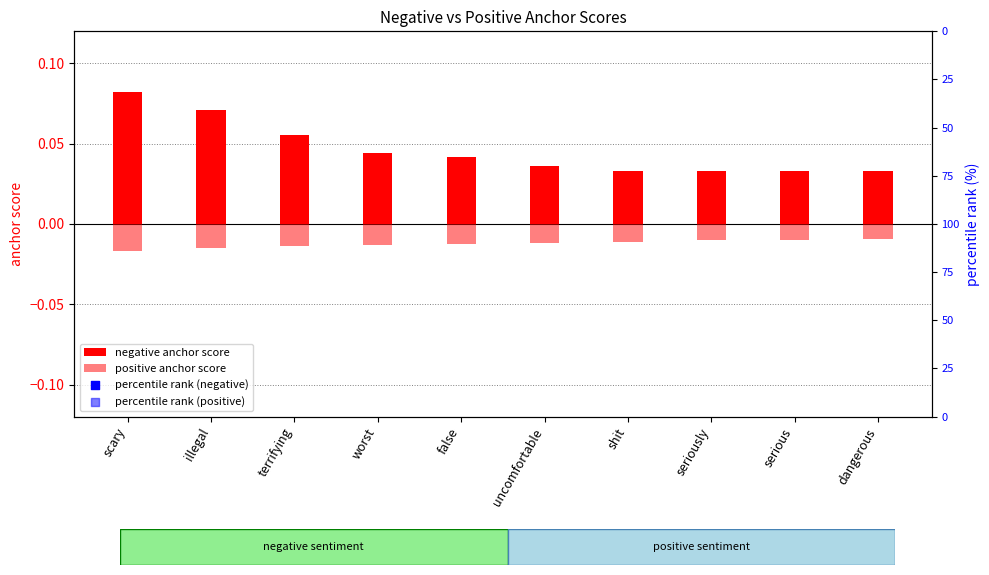

Is the value of percentile rank (negative) at scary greater than the value of negative anchor score at worst?

Yes